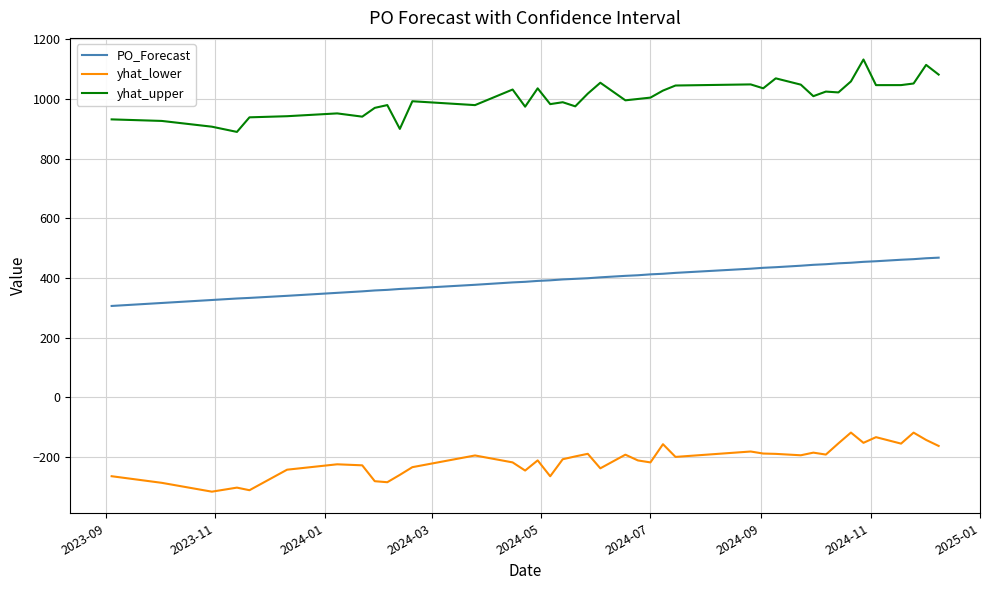

Rank the series by their maximum value, from highest to lowest.

yhat_upper, PO_Forecast, yhat_lower